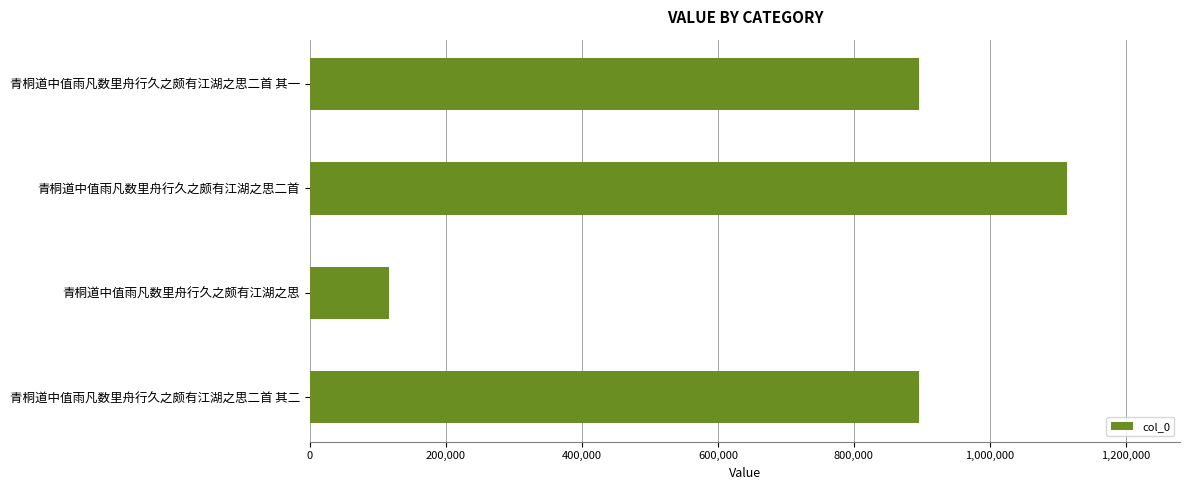

Are the bars grouped side by side (vs. stacked)?

No